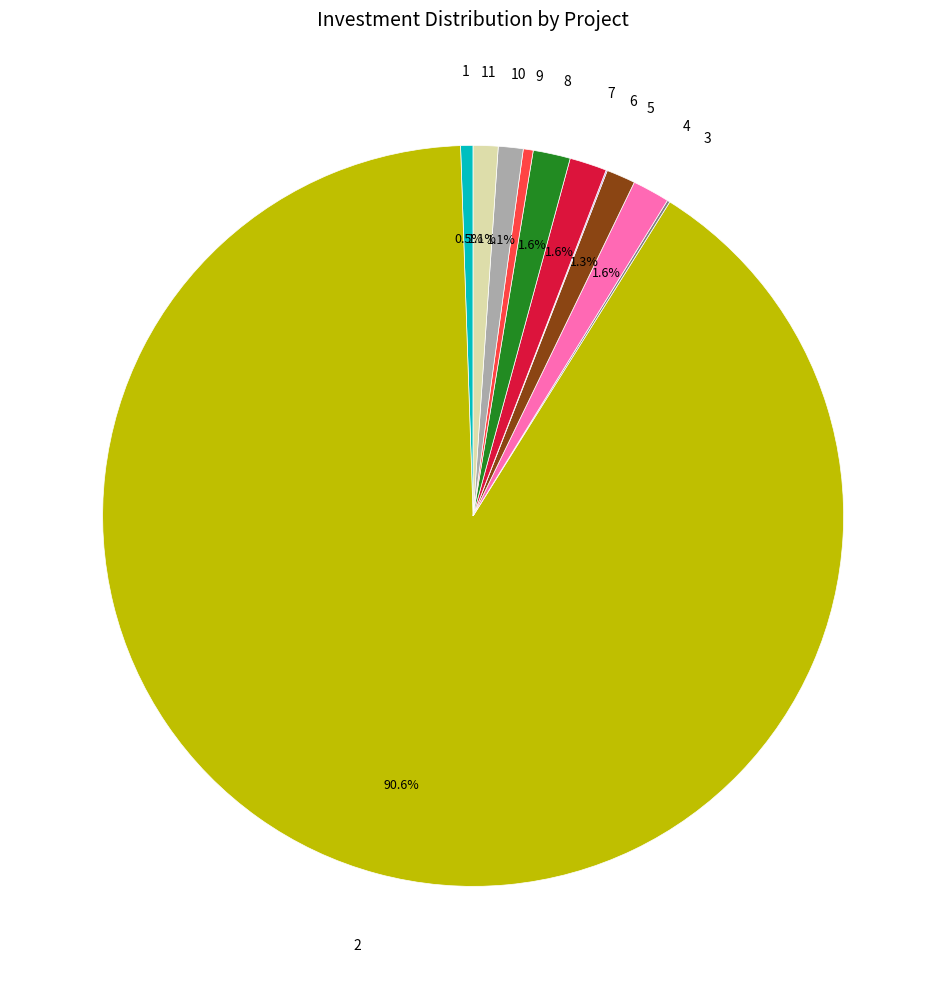

Is there any slice that represents more than half of the pie?

Yes